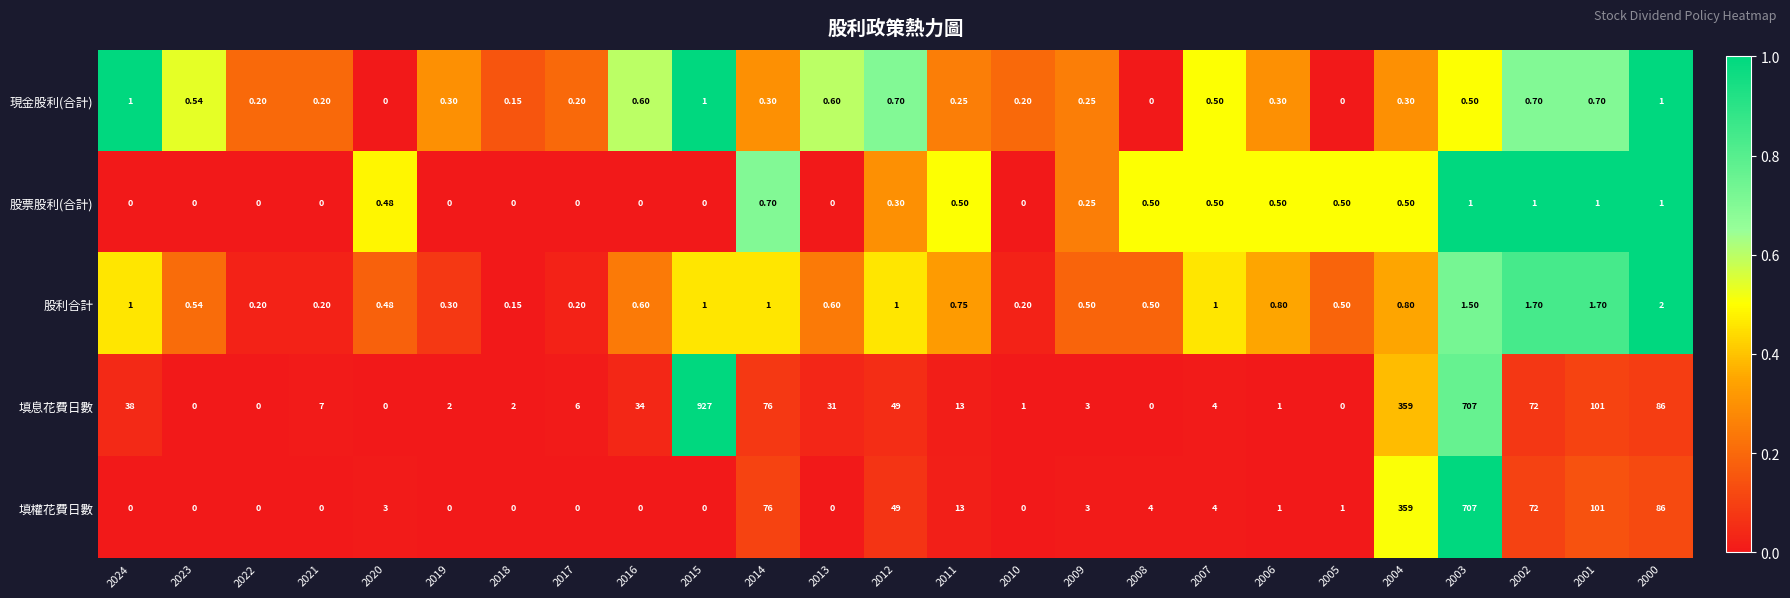

Which series has the widest spread of values?

填息花費日數